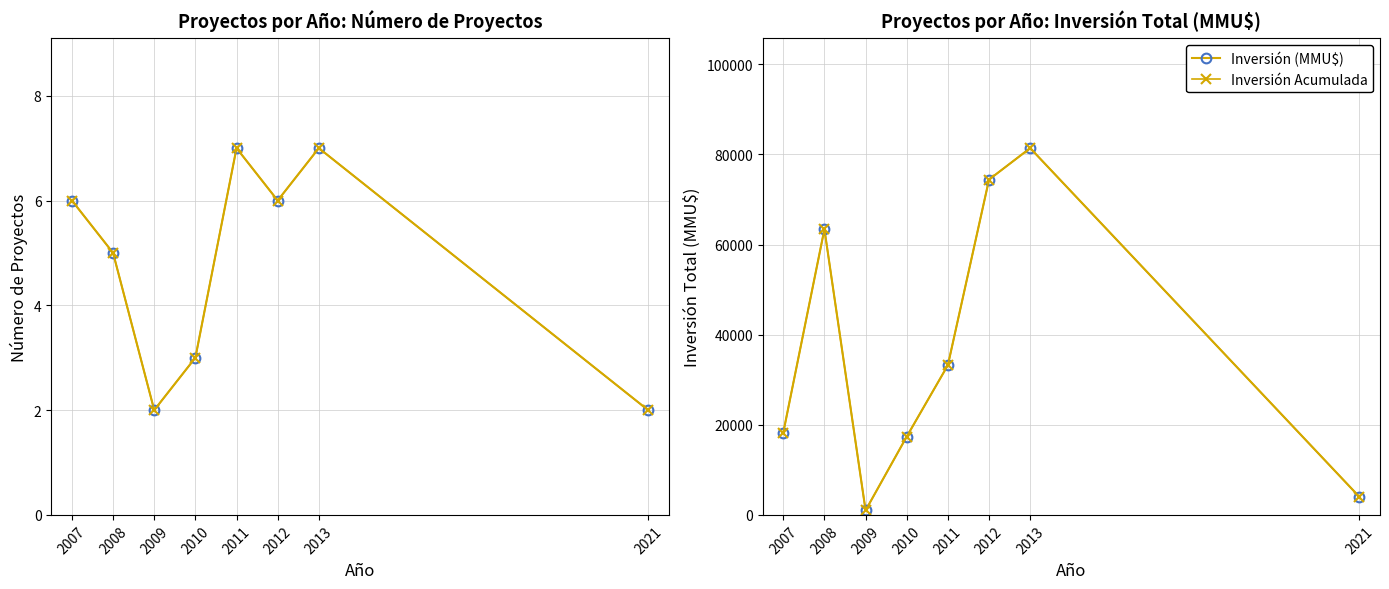

Rank the series by their maximum value, from lowest to highest.

Numero de Proyectos, Acumulado, Inversión (MMU$), Inversión Acumulada